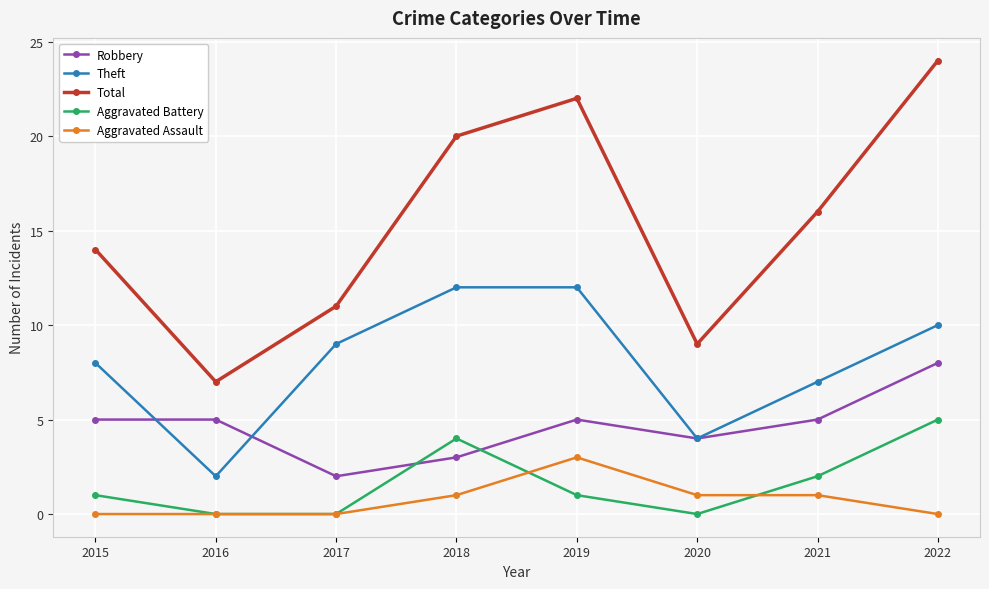

True or false: Total and Robbery cross at least once.

False